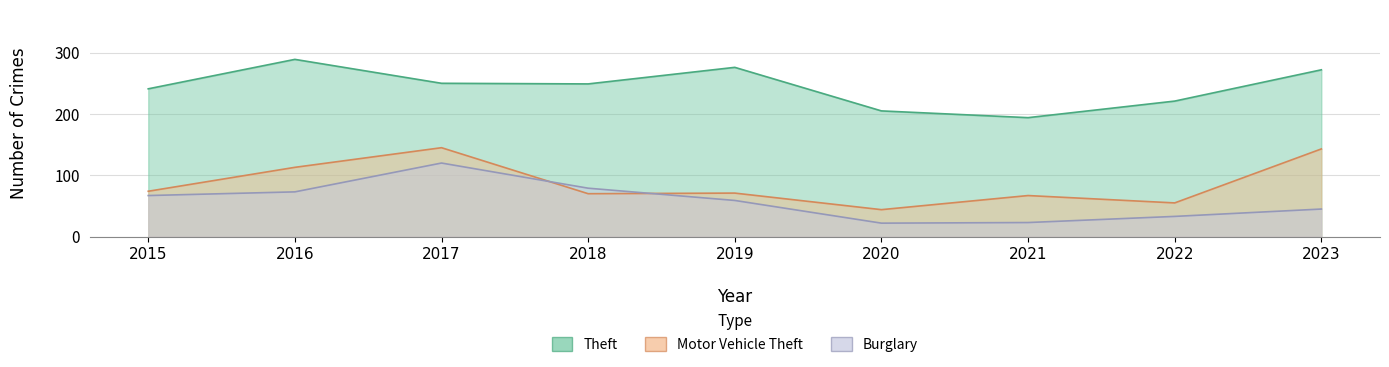

What is the difference between the highest and lowest values at 2021?

171